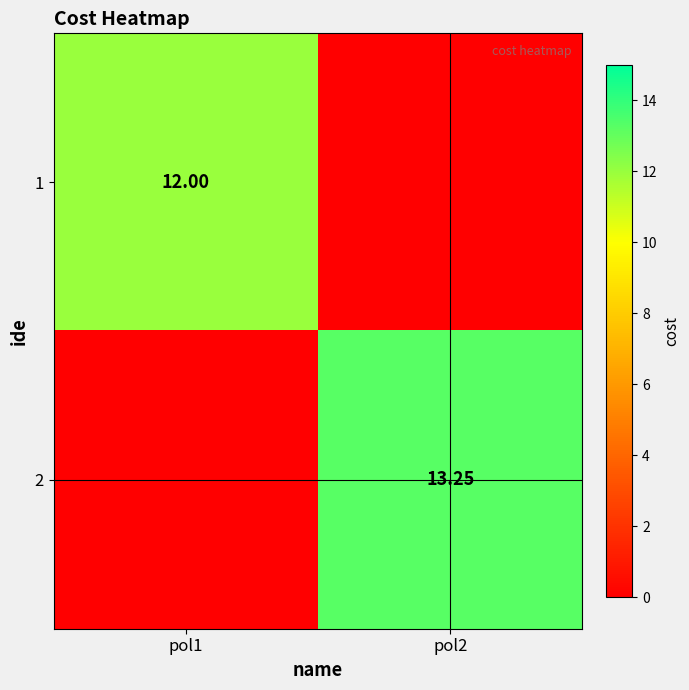

Is the value of 1 at pol1 greater than the value of 2 at pol1?

Yes